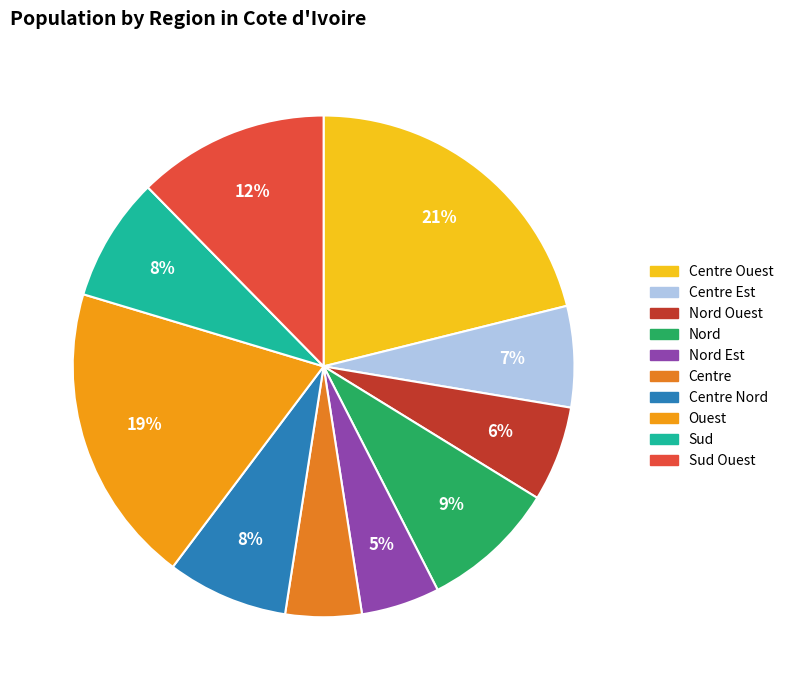

What is the largest slice in the pie chart?

Centre Ouest